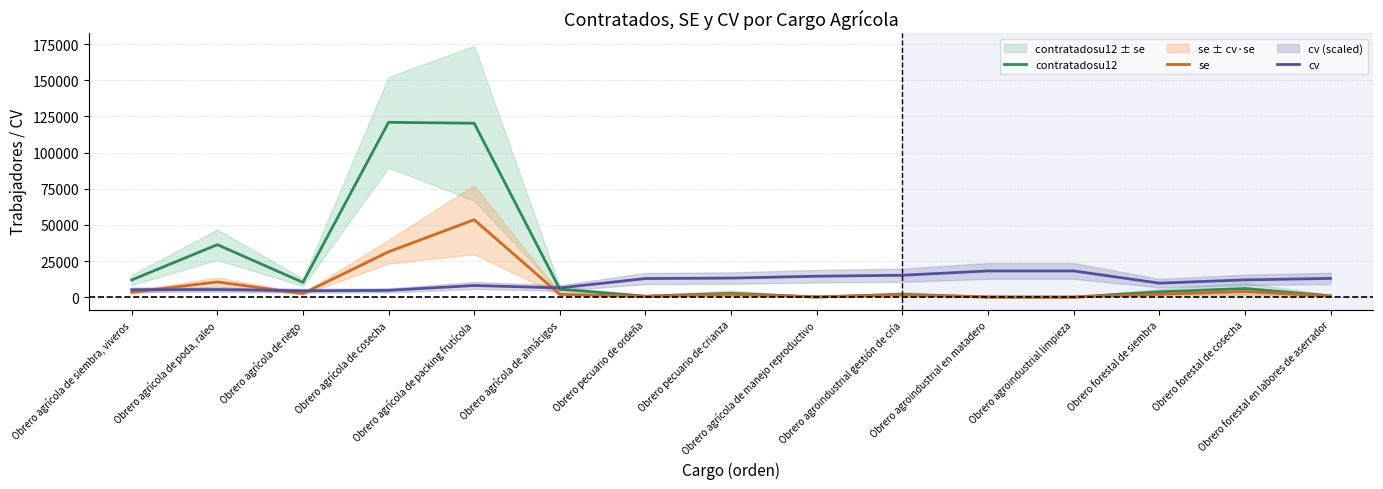

How many values in the cv series are below 11945?

7